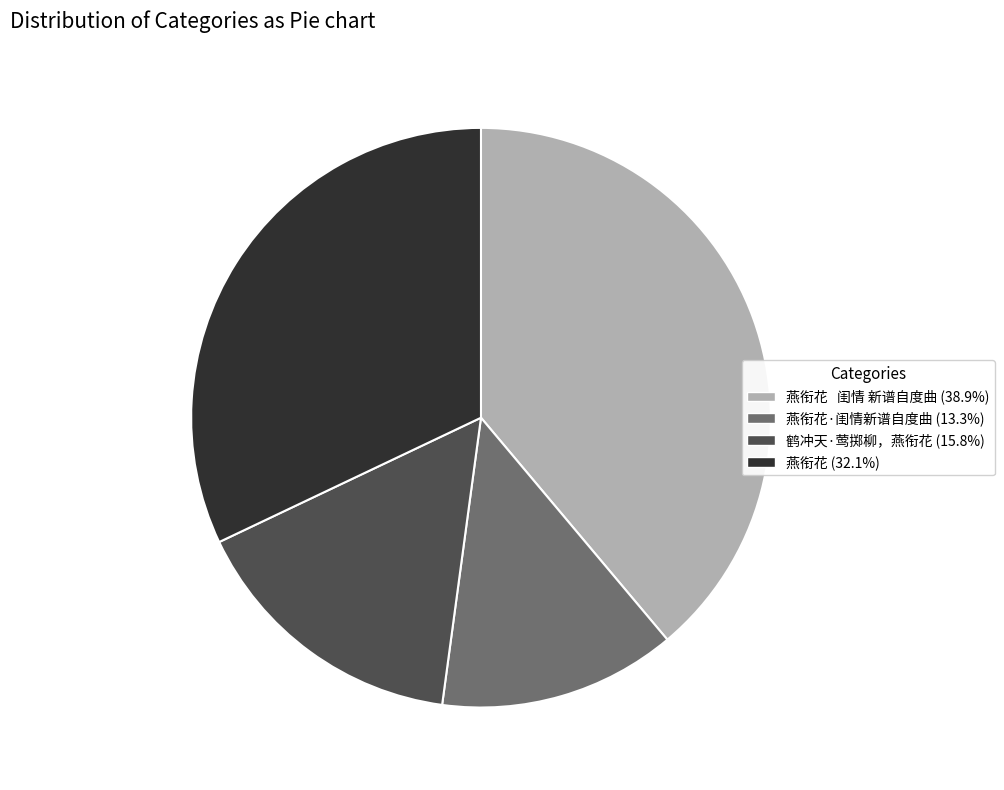

Is 燕衔花·闺情新谱自度曲 (13.3%) the majority of the pie?

No